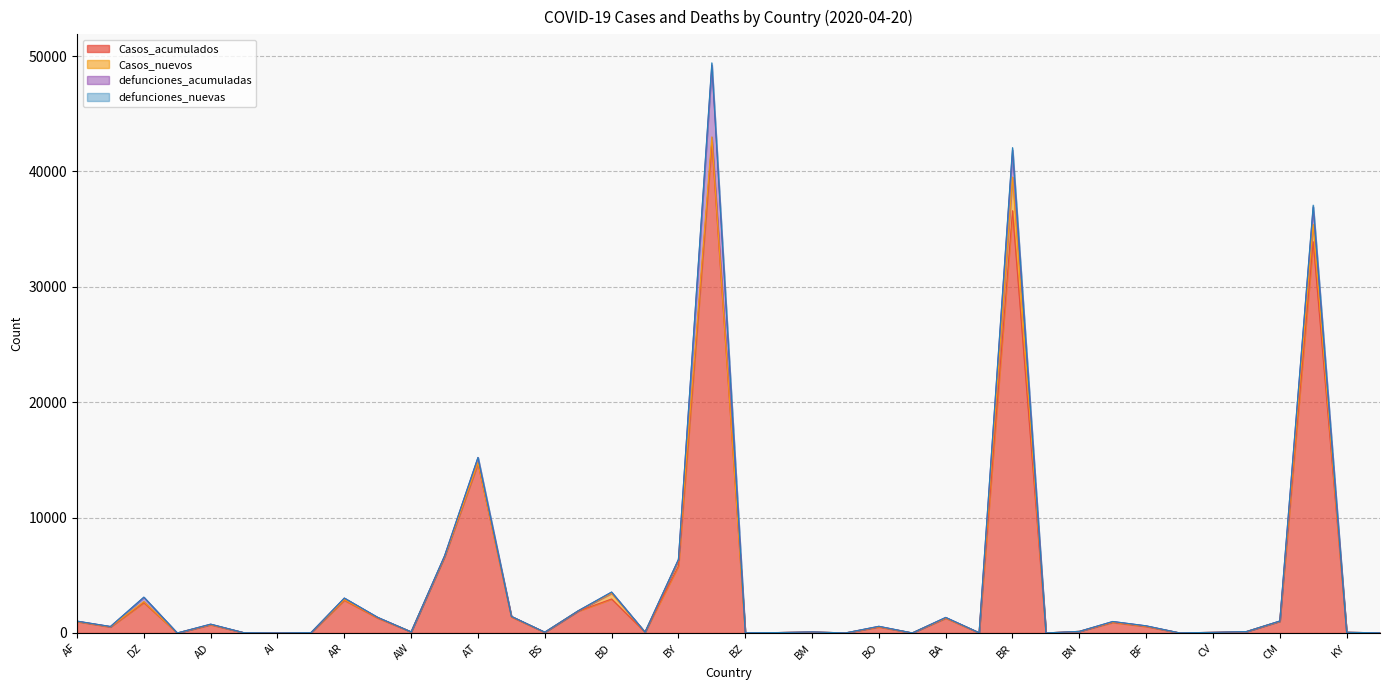

Reading left to right, transcribe all the data shown in this chart.

Casos_acumulados: AF=996	AL=524	DZ=2629	AS=0	AD=717	AO=19	AI=3	AG=23	AR=2839	AM=1291	AW=97	AU=6612	AT=14710	AZ=1398	BS=58	BH=1895	BD=2948	BB=75	BY=5807	BE=42554	BZ=18	BJ=37	BM=86	BT=5	BO=520	BQ=5	BA=1286	BW=20	BR=36599	VG=4	BN=138	BG=915	BF=565	BI=6	CV=55	KH=122	CM=1016	CA=33909	KY=61	CF=12
Casos_nuevos: AF=0	AL=14	DZ=95	AS=0	AD=13	AO=0	AI=0	AG=0	AR=55	AM=43	AW=1	AU=6	AT=48	AZ=25	BS=4	BH=22	BD=492	BB=0	BY=518	BE=444	BZ=0	BJ=0	BM=3	BT=0	BO=27	BQ=0	BA=18	BW=5	BR=2917	VG=1	BN=1	BG=37	BF=18	BI=1	CV=0	KH=0	CM=0	CA=1509	KY=0	CF=0
defunciones_acumuladas: AF=33	AL=25	DZ=375	AS=0	AD=36	AO=2	AI=0	AG=3	AR=132	AM=20	AW=2	AU=70	AT=452	AZ=19	BS=9	BH=7	BD=101	BB=5	BY=47	BE=6230	BZ=2	BJ=1	BM=5	BT=0	BO=32	BQ=0	BA=46	BW=1	BR=2347	VG=1	BN=1	BG=43	BF=36	BI=1	CV=1	KH=0	CM=21	CA=1506	KY=1	CF=0
defunciones_nuevas: AF=0	AL=0	DZ=8	AS=0	AD=1	AO=0	AI=0	AG=1	AR=3	AM=0	AW=0	AU=0	AT=9	AZ=1	BS=0	BH=0	BD=10	BB=0	BY=2	BE=190	BZ=0	BJ=0	BM=0	BT=0	BO=1	BQ=0	BA=0	BW=0	BR=206	VG=1	BN=0	BG=2	BF=4	BI=1	CV=0	KH=0	CM=0	CA=160	KY=0	CF=0